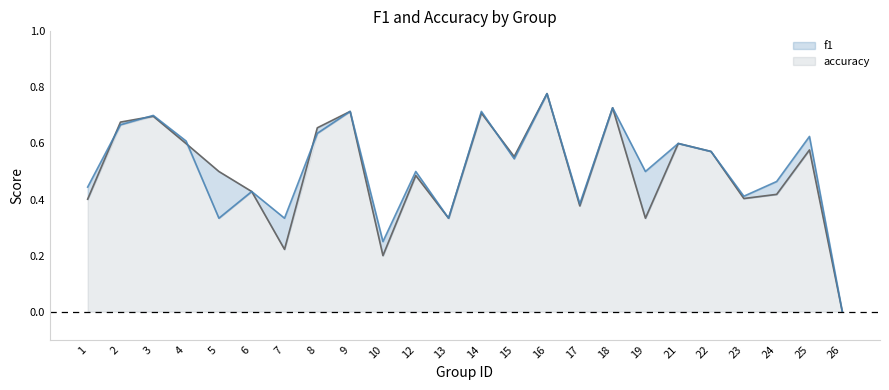

What is the average value of the accuracy series?

0.5